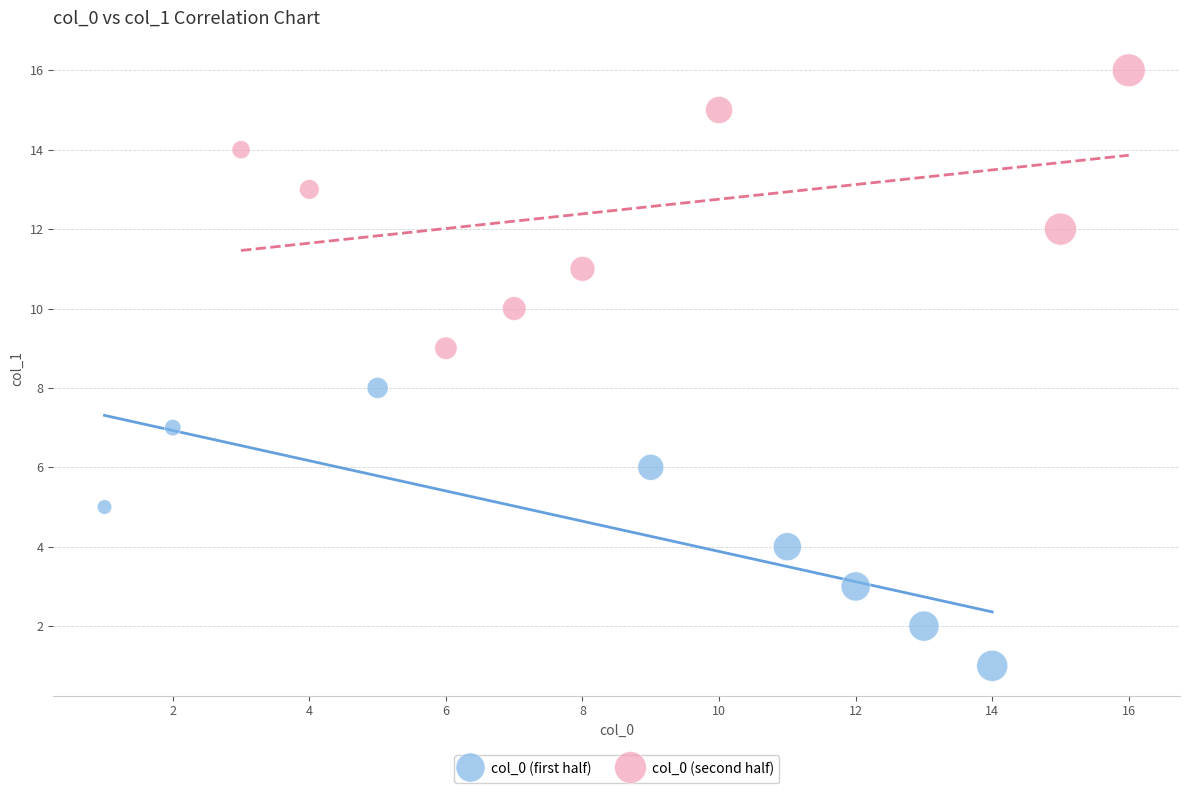

Which series reaches the maximum Y coordinate?

col_0 (second half)